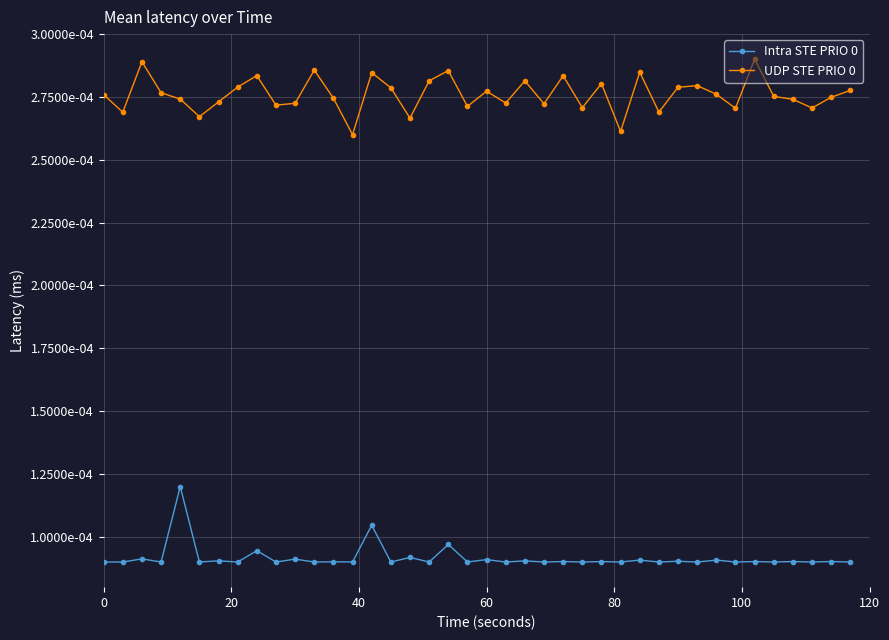

Is this an area chart (filled region under the line)?

No